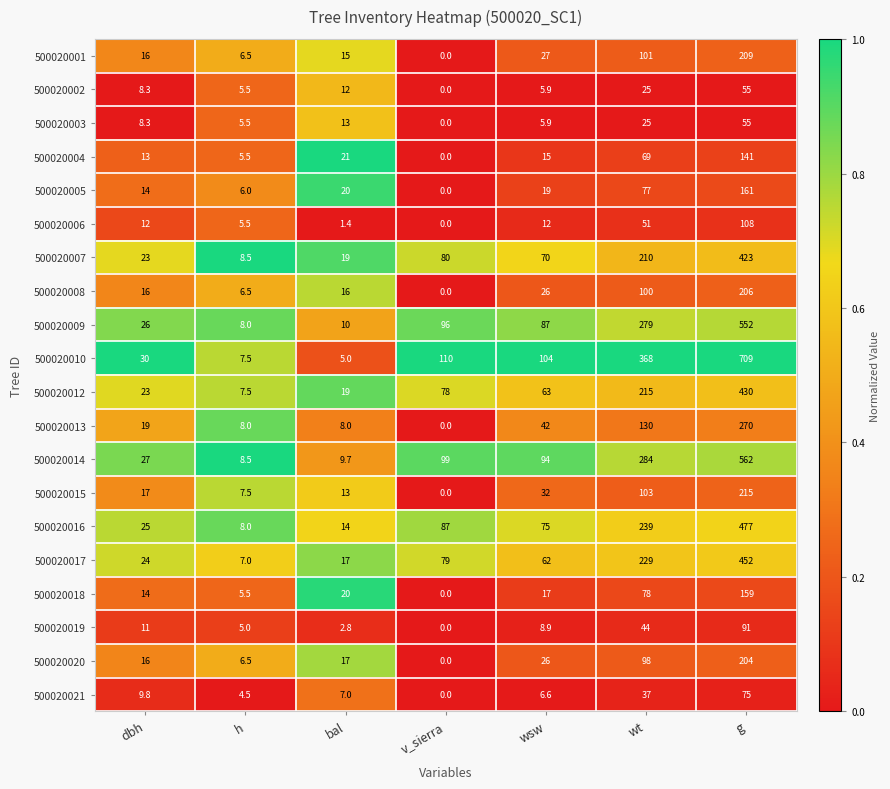

What is the average value of the 500020015 series?

55.4